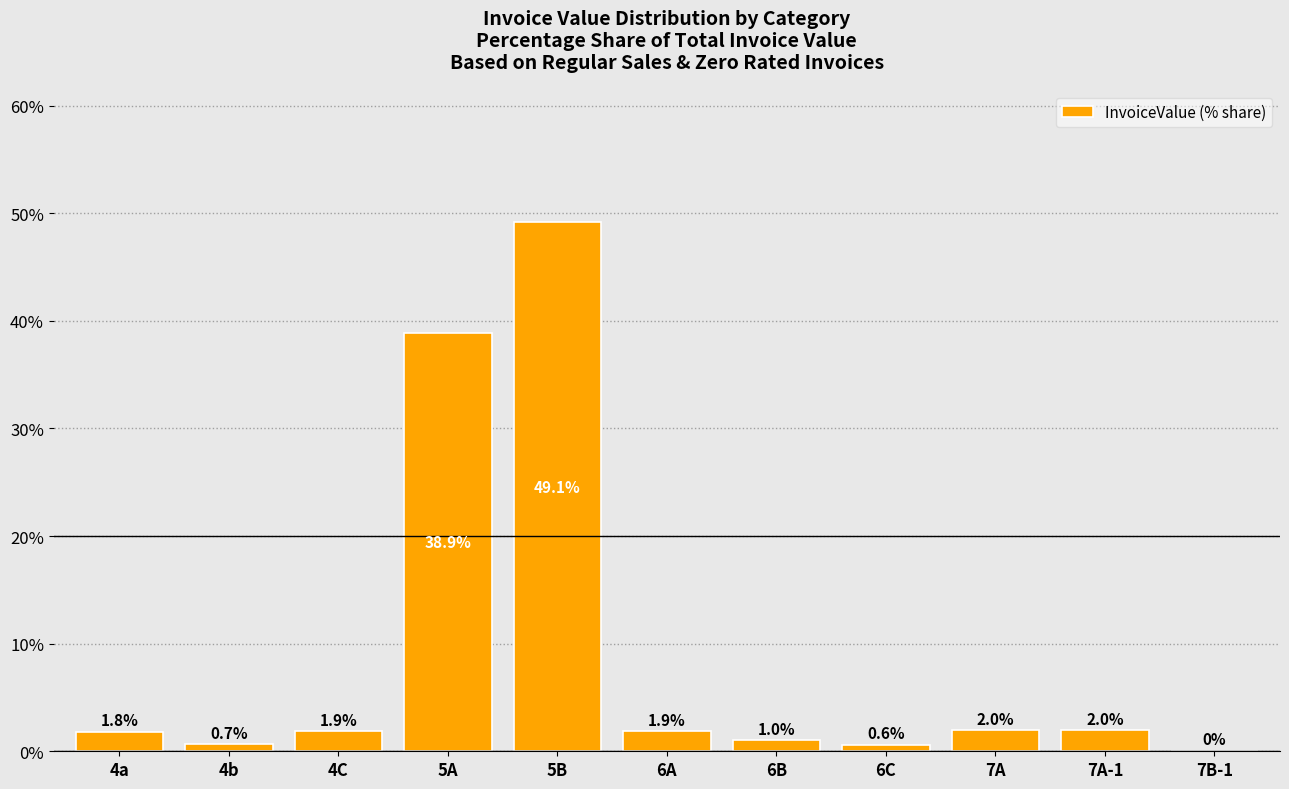

What is the maximum value shown in the chart?

49.1